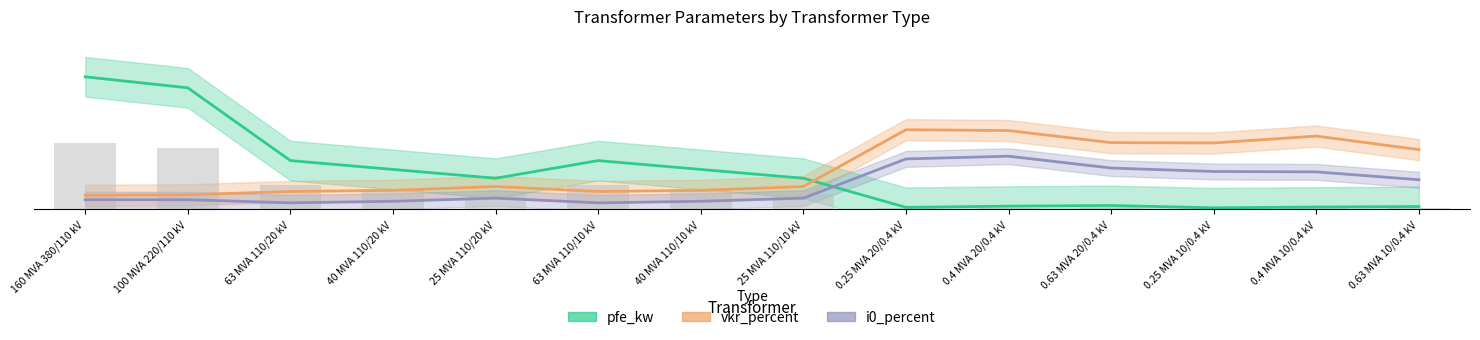

Are the bars grouped side by side (vs. stacked)?

Yes